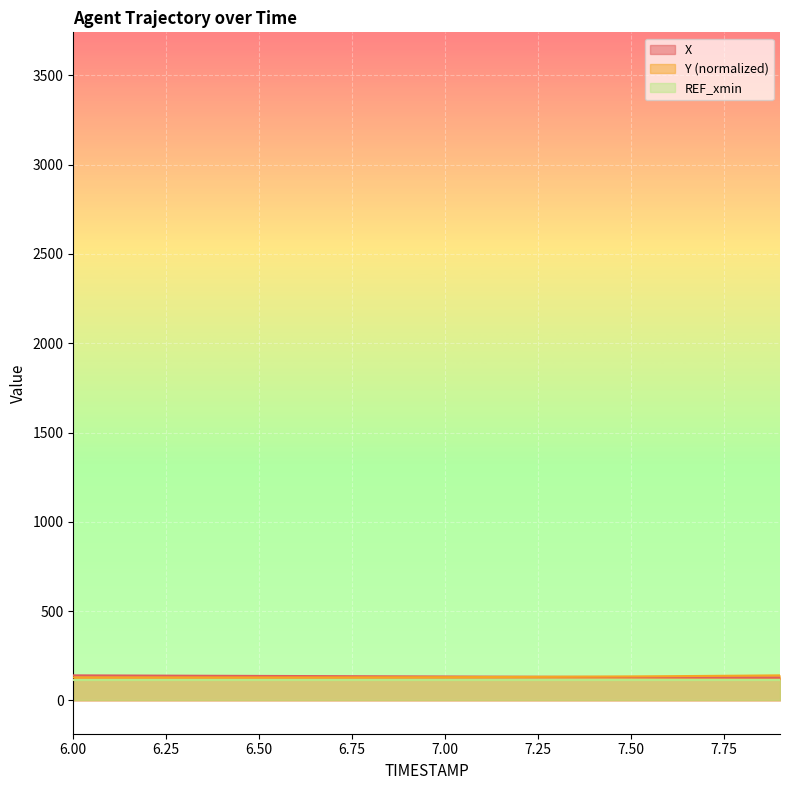

What is the value of the Y point at the 13th from the left?

131.1